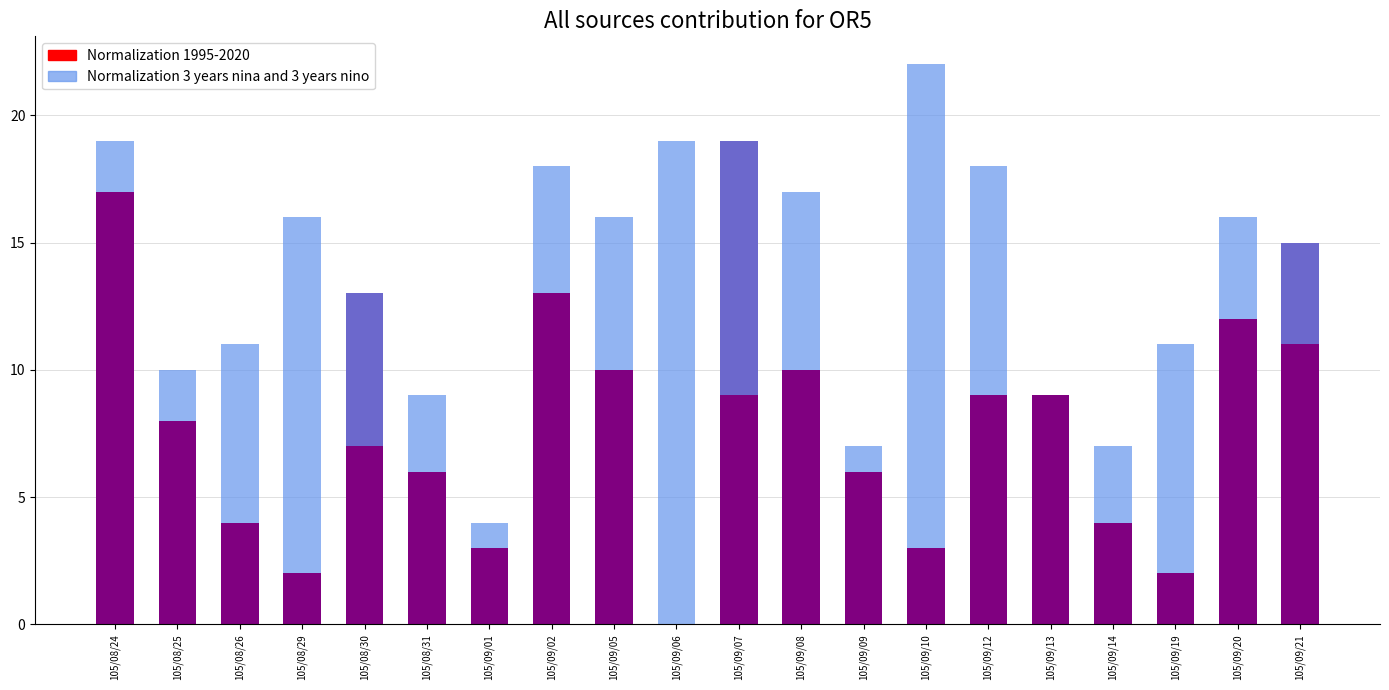

Is it true that Normalization 1995-2020 equals 12 at 105/09/20?

True